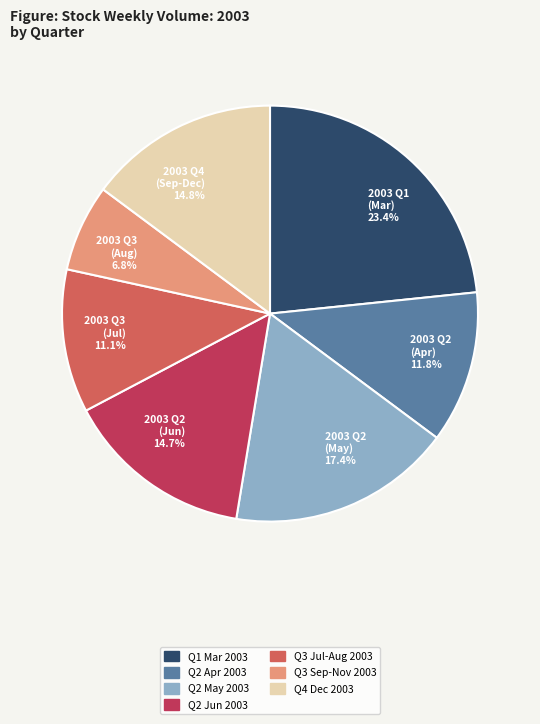

Which slice is the smallest?

2003 Q3 (Aug) 6.8%